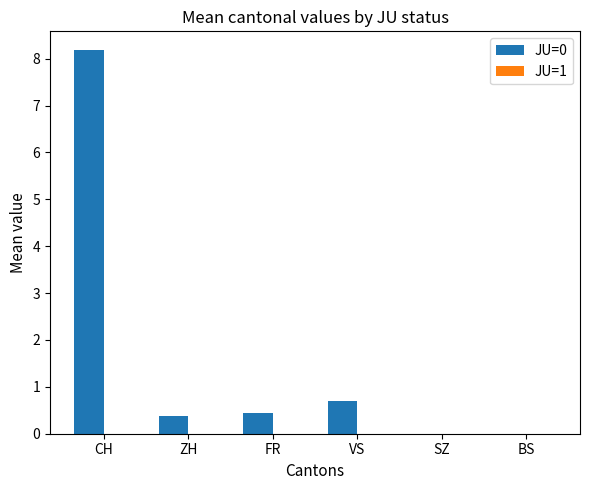

Reading right to left, extract all data points from this chart.

BS=0.0	SZ=0.0	VS=0.7	FR=0.5	ZH=0.4	CH=8.2